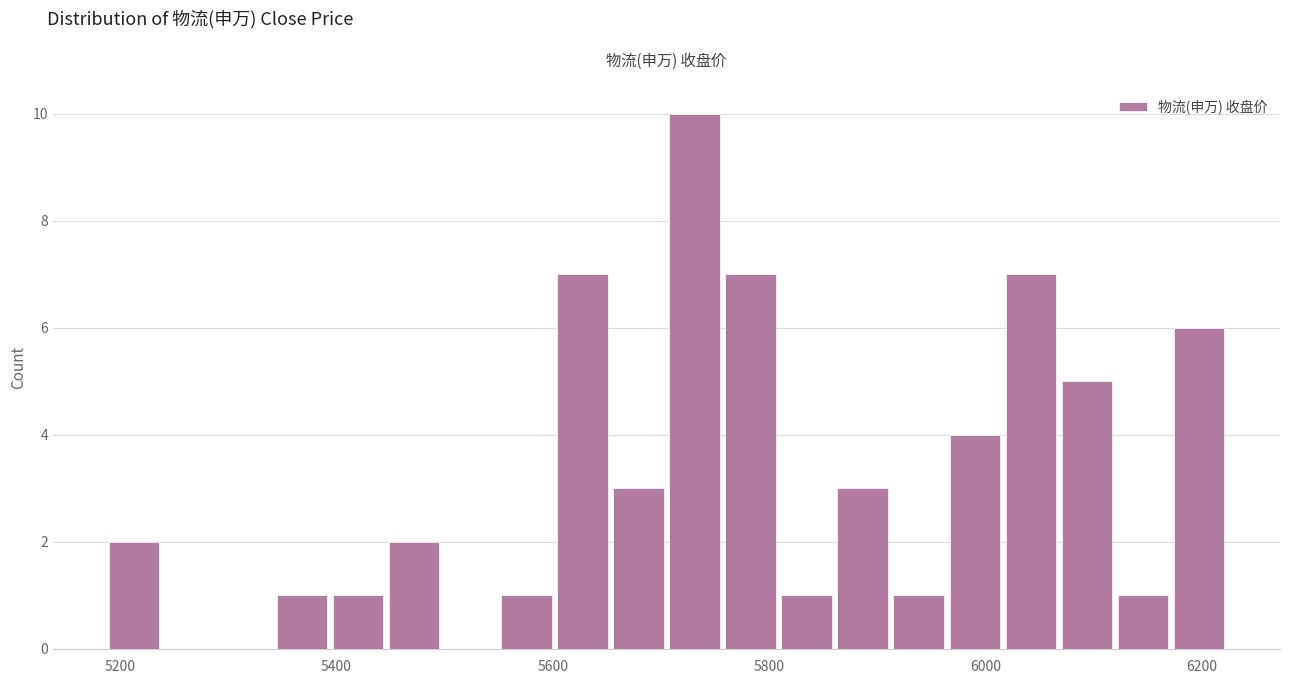

Read against the x-axis, roughly where is the centre of the tallest bar?

5740